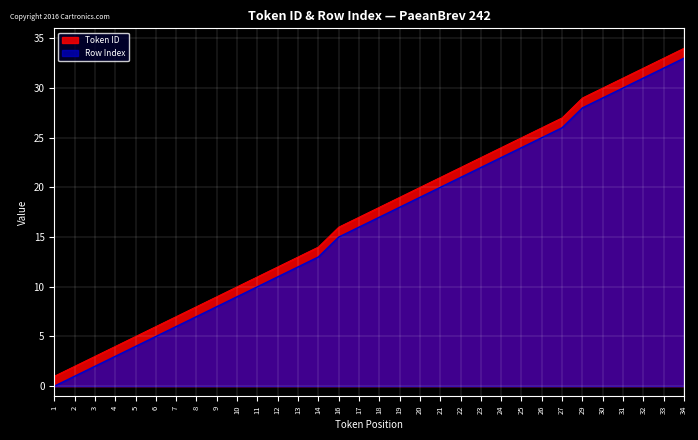

What is the value of the Token ID point at the 5th from the left?

5